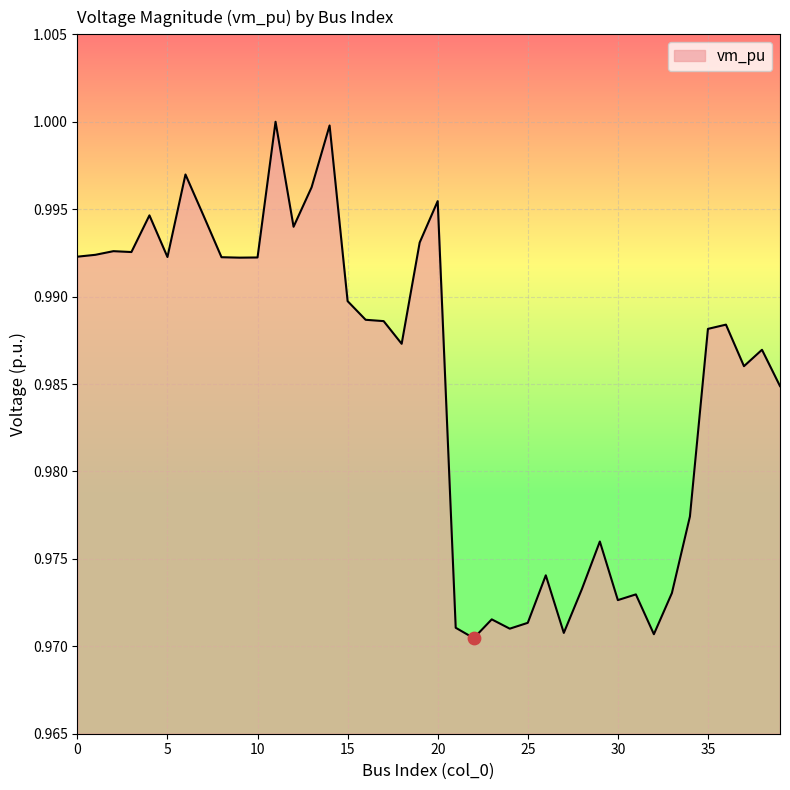

Is this an area chart (filled region under the line)?

Yes